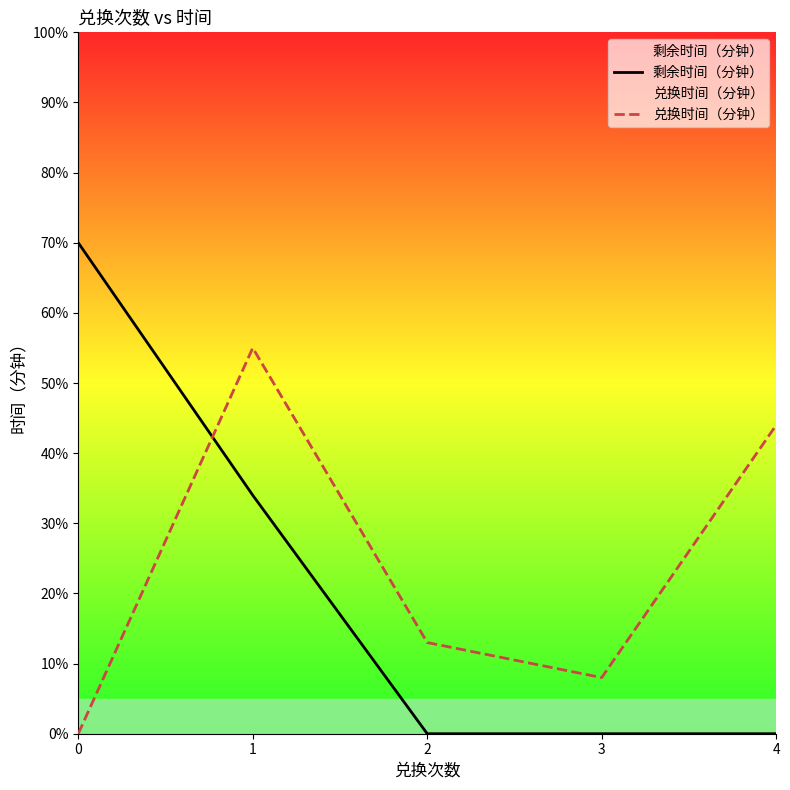

What are all the series names shown in the legend?

剩余时间（分钟）, 兑换时间（分钟）